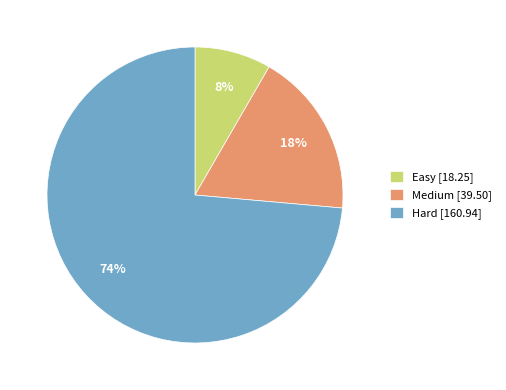

To the nearest percent, what is the combined percentage of Hard and Medium?

92%